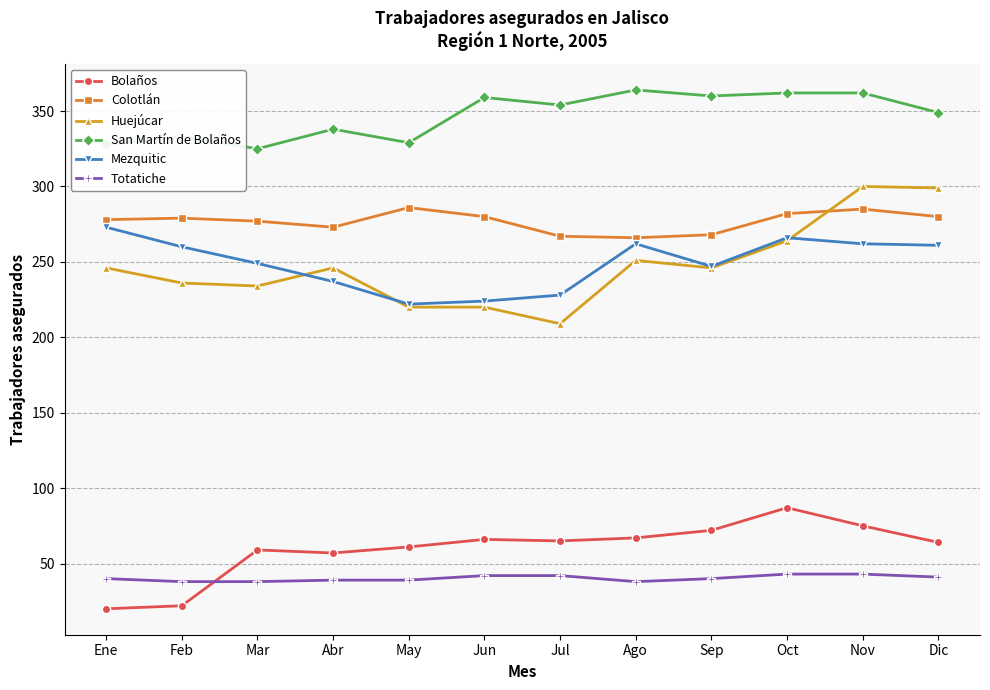

At which label does Bolaños reach its peak?

Oct